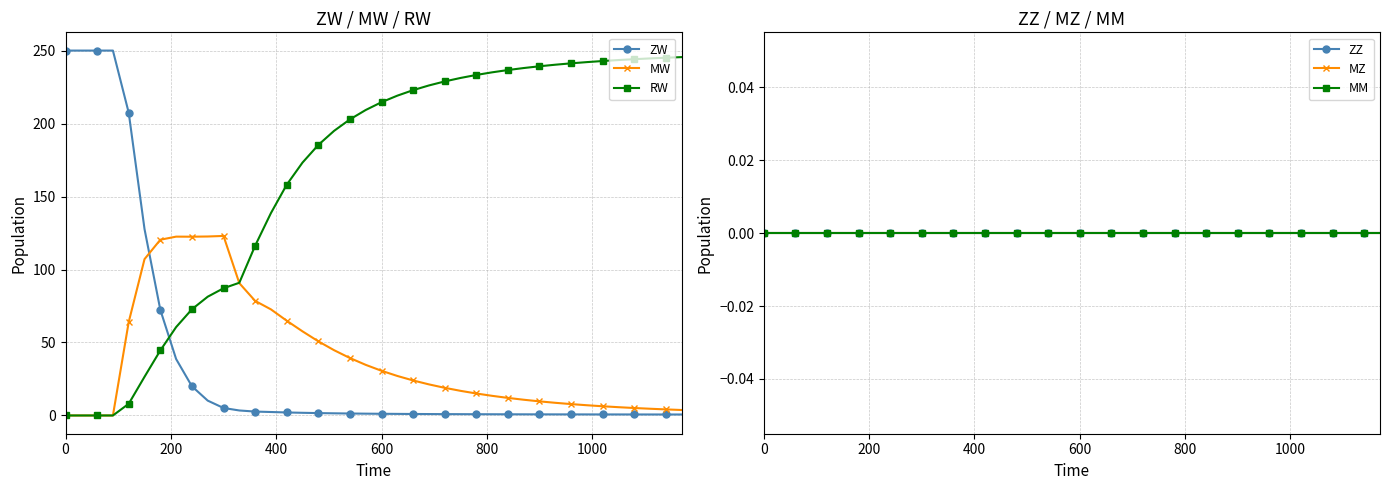

True or false: RW and ZZ cross at least once.

False